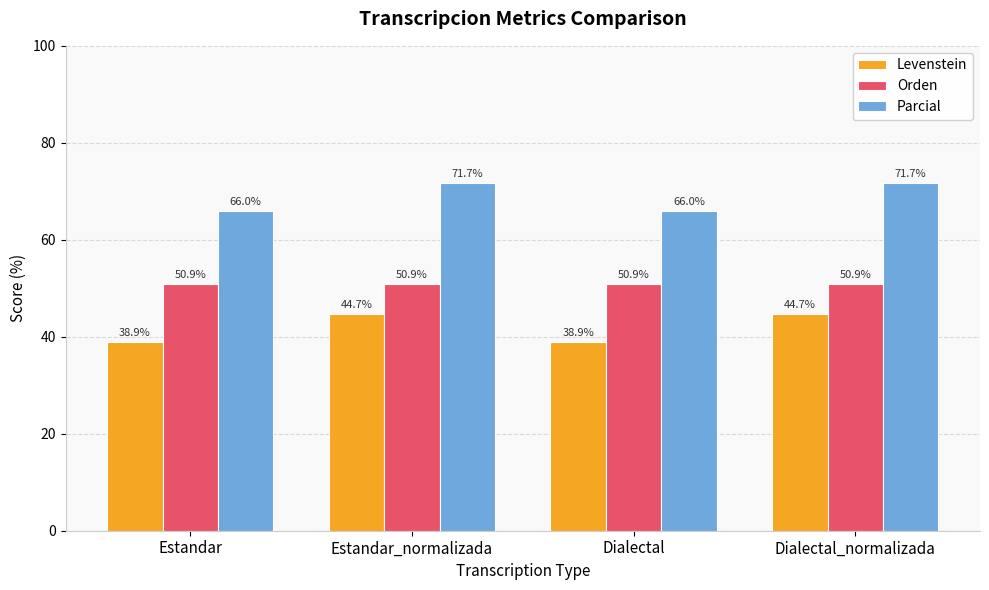

What is the approximate value of Parcial at Dialectal_normalizada?

71.7